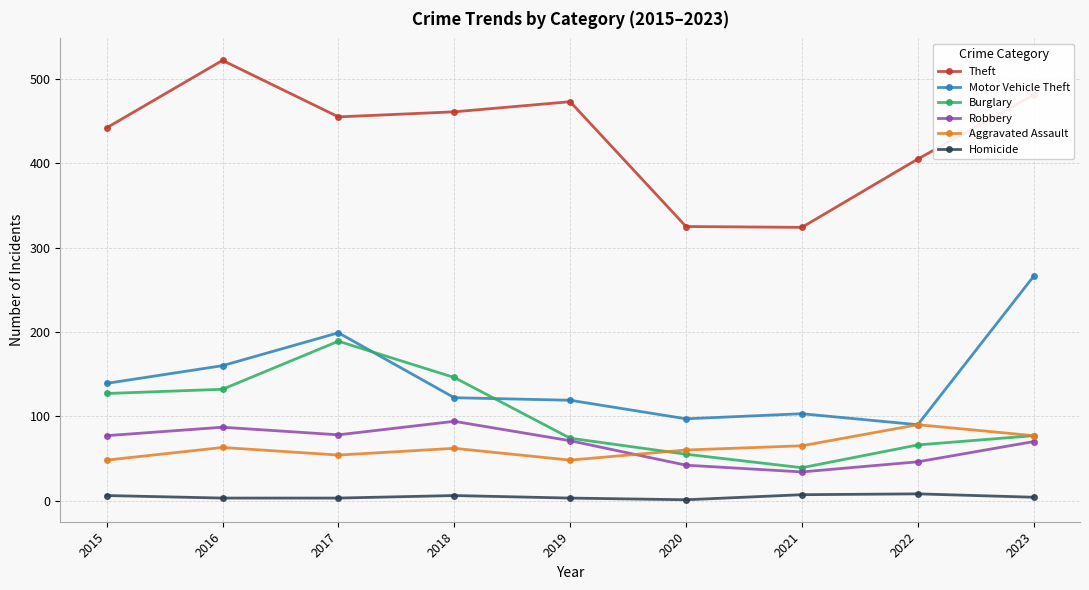

What is the spread (max minus min) of values at 2020?

324